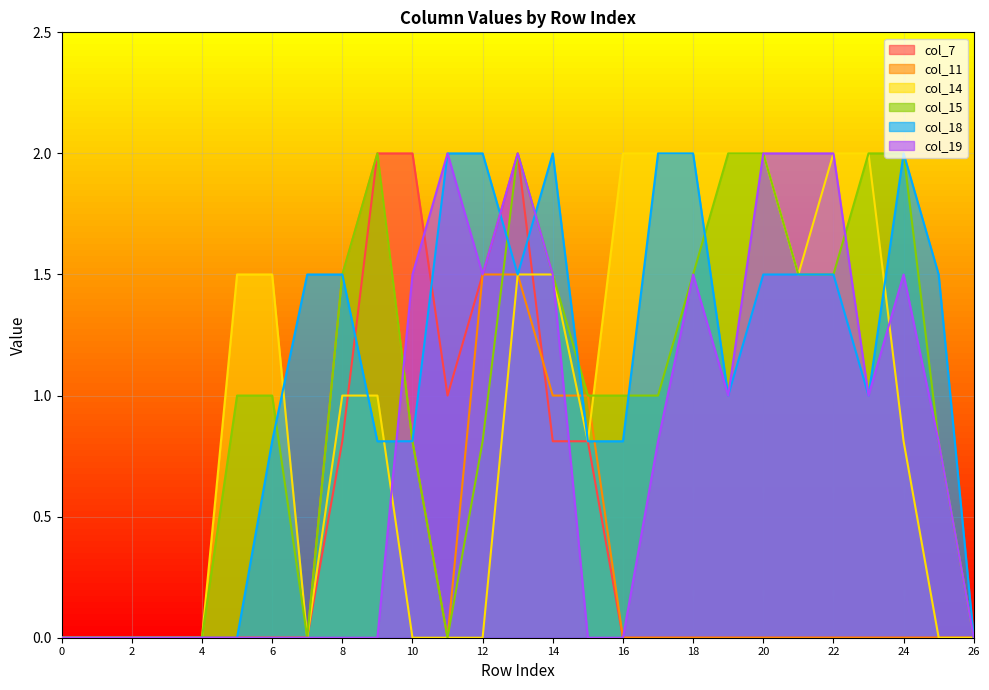

How many lines are shown in the chart?

6